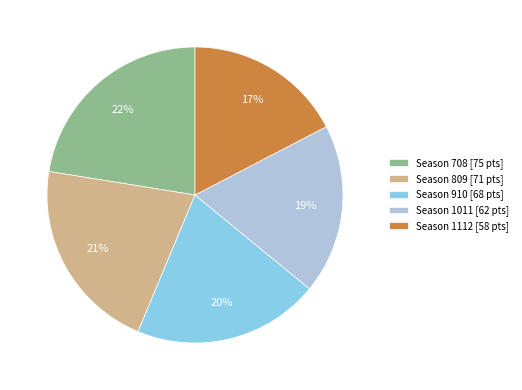

What percentage is the Season 708 [75 pts] slice, to the nearest percent?

22%